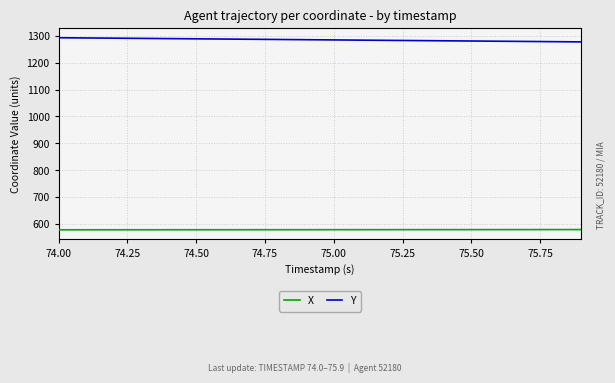

Count the X values in the range 579 to 580.

20